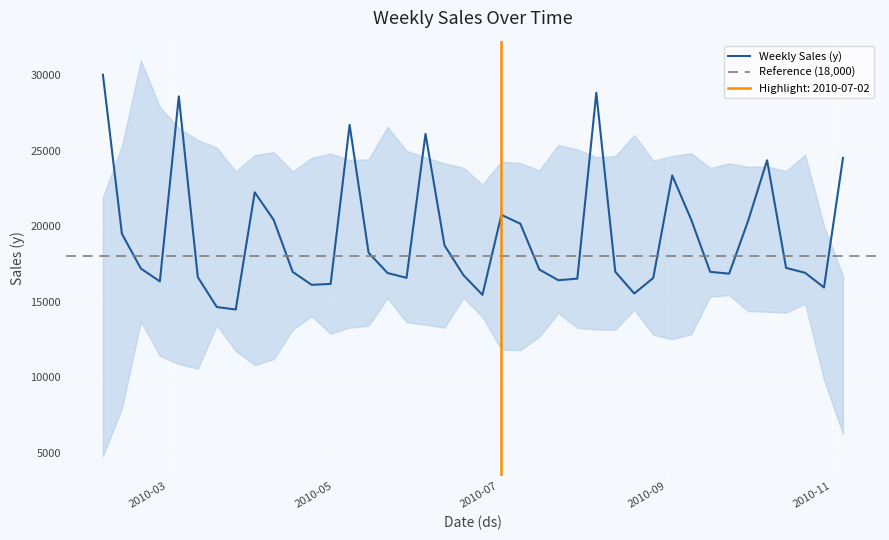

List the labels in order of value, largest first.

2010-02-05, 2010-08-06, 2010-03-05, 2010-05-07, 2010-06-04, 2010-11-05, 2010-10-08, 2010-09-03, 2010-04-02, 2010-07-02, 2010-09-10, 2010-04-09, 2010-10-01, 2010-07-09, 2010-02-12, 2010-06-11, 2010-05-14, 2010-10-15, 2010-02-19, 2010-07-16, 2010-08-13, 2010-09-17, 2010-04-16, 2010-10-22, 2010-05-21, 2010-09-24, 2010-06-18, 2010-03-12, 2010-05-28, 2010-08-27, 2010-07-30, 2010-07-23, 2010-02-26, 2010-04-30, 2010-04-23, 2010-10-29, 2010-08-20, 2010-06-25, 2010-03-19, 2010-03-26